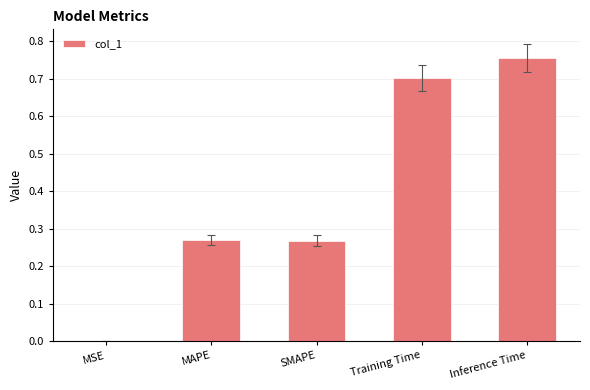

Are the bars horizontal?

No